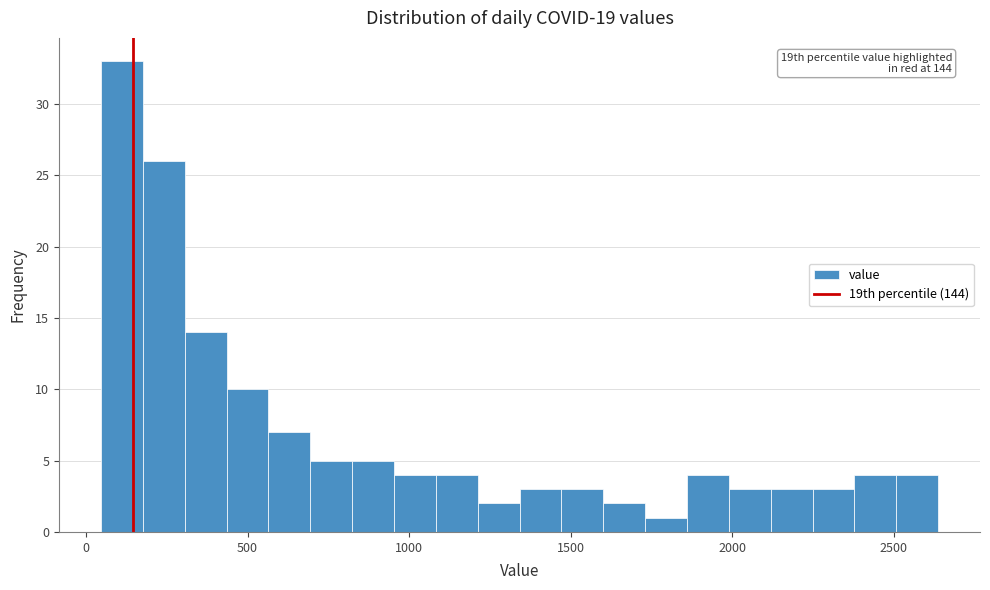

Read against the x-axis, roughly where is the centre of the tallest bar?

100